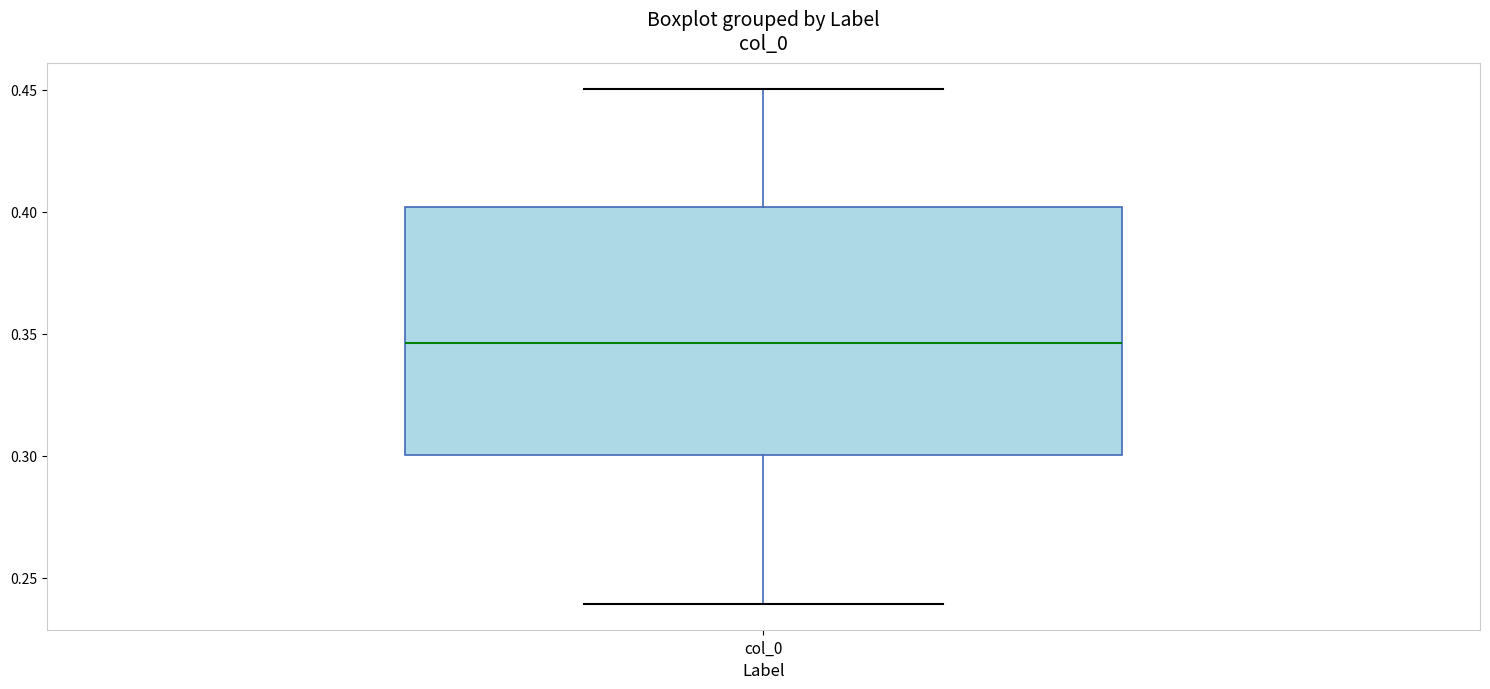

Where is the lower edge of the box for col_0 on the y-axis? The values are not printed on the chart, so give them approximately, as read against the axis.

0.300